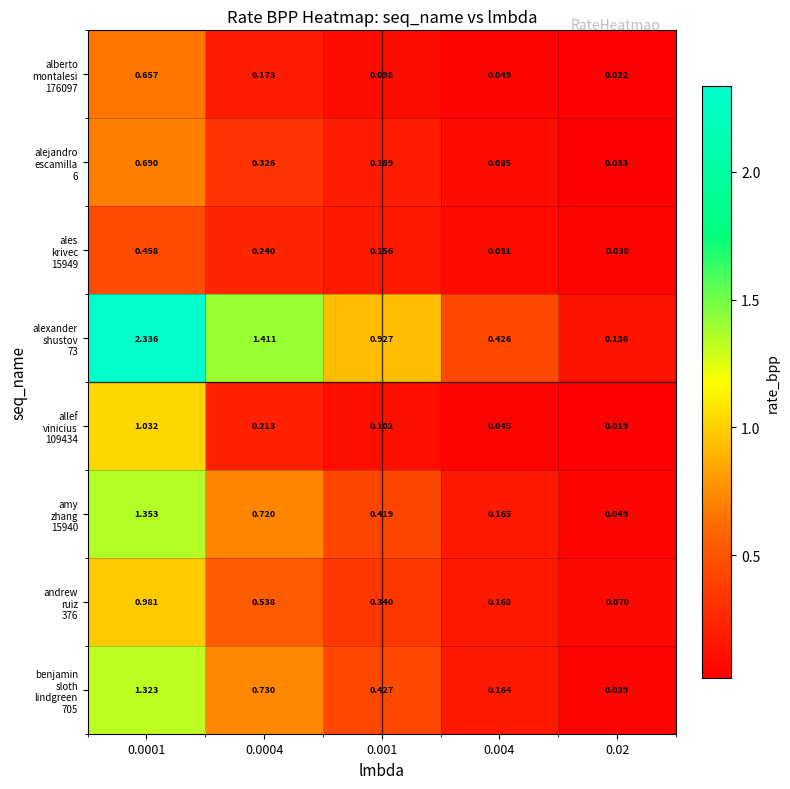

How many categories are shown in the chart?

5